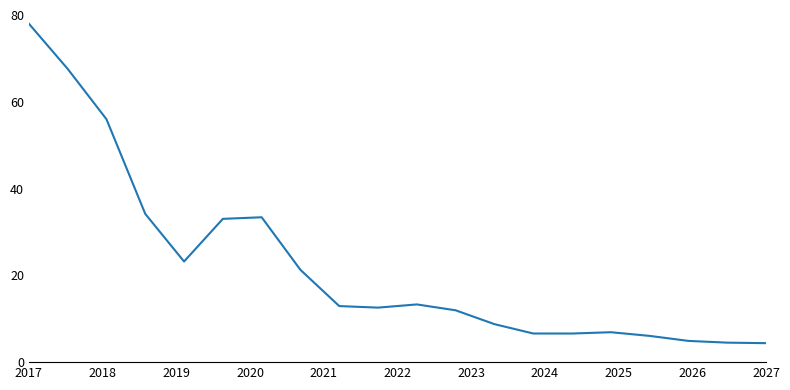

What is the difference between the maximum and minimum values?

73.6